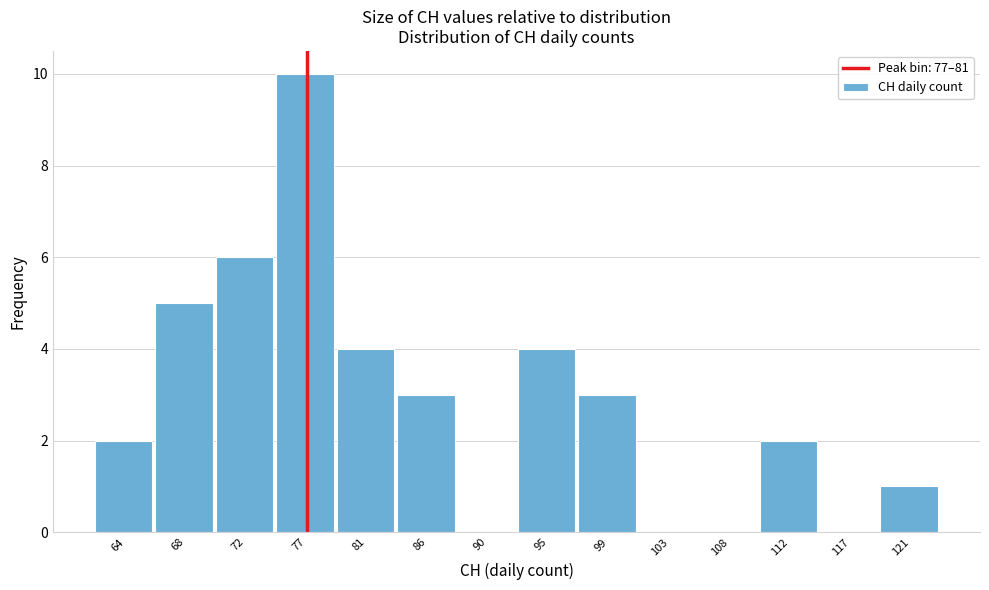

Reading left to right, transcribe all the data shown in this chart.

64=2	68=5	72=6	77=10	81=4	86=3	90=0	95=4	99=3	103=0	108=0	112=2	117=0	121=1